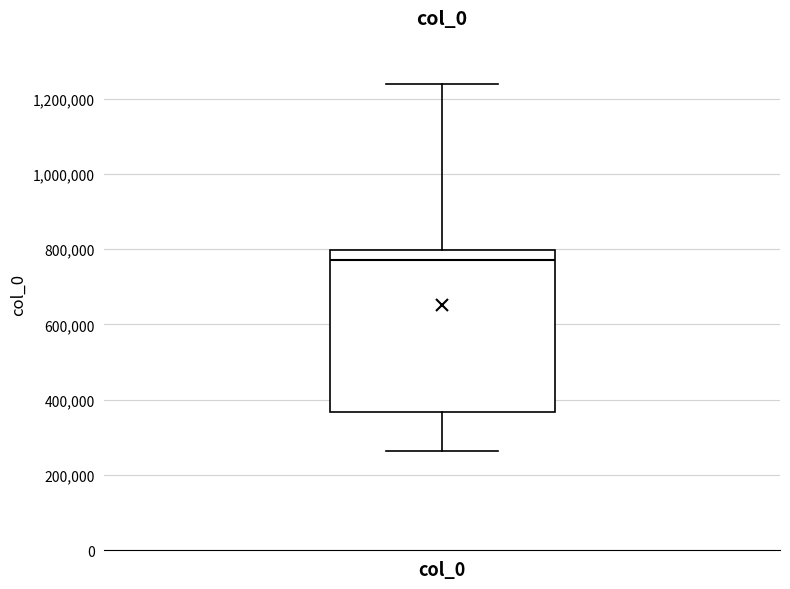

Where is the lower edge of the box for col_0 on the y-axis? The values are not printed on the chart, so give them approximately, as read against the axis.

360000